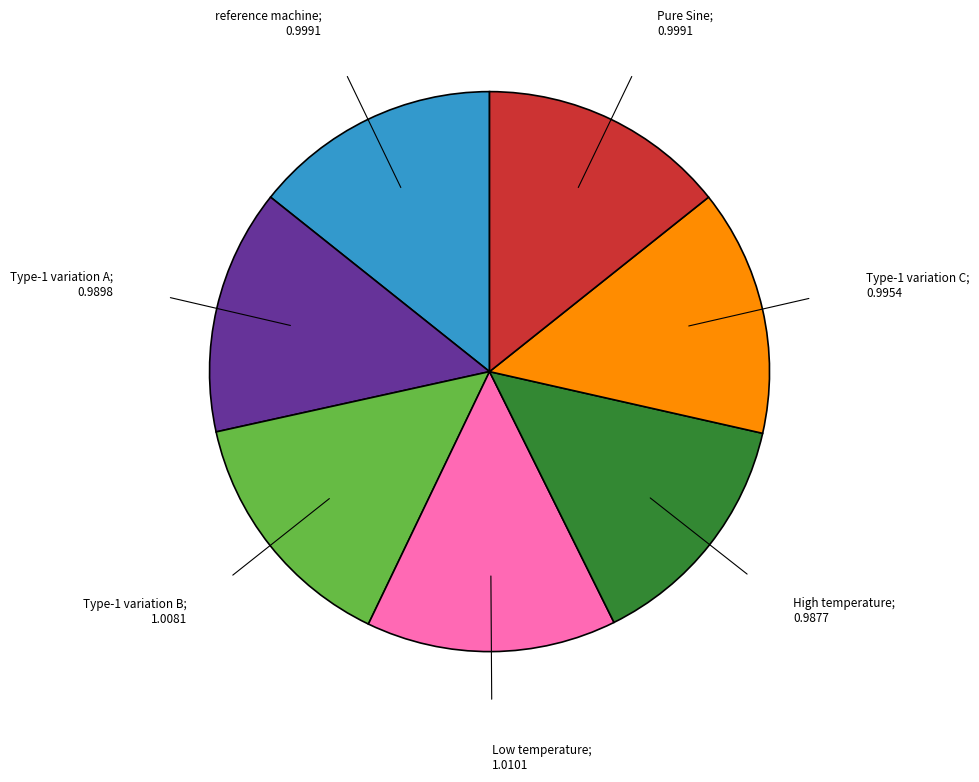

How many segments does this pie chart have?

7